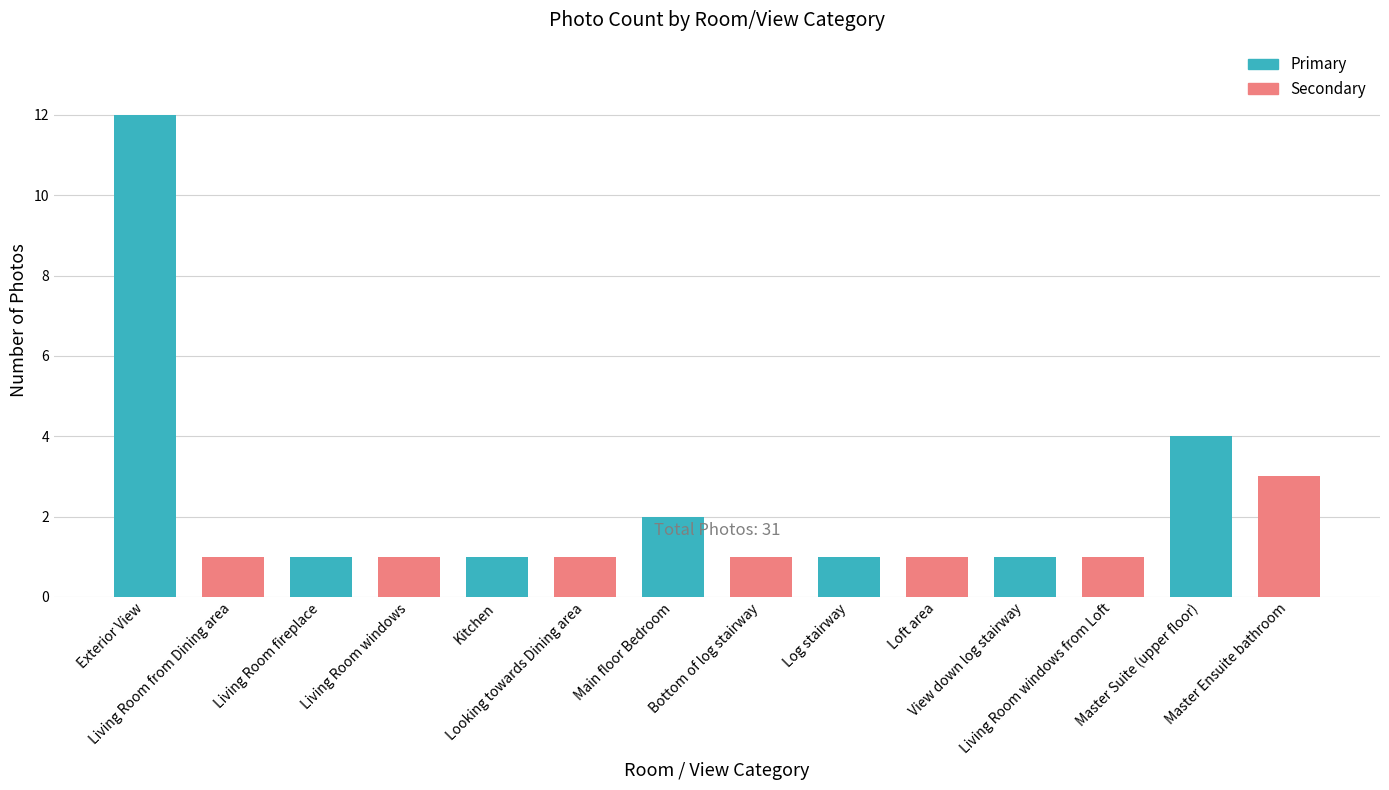

The chart shows a value of 2 at Looking towards Dining area. True or false?

False